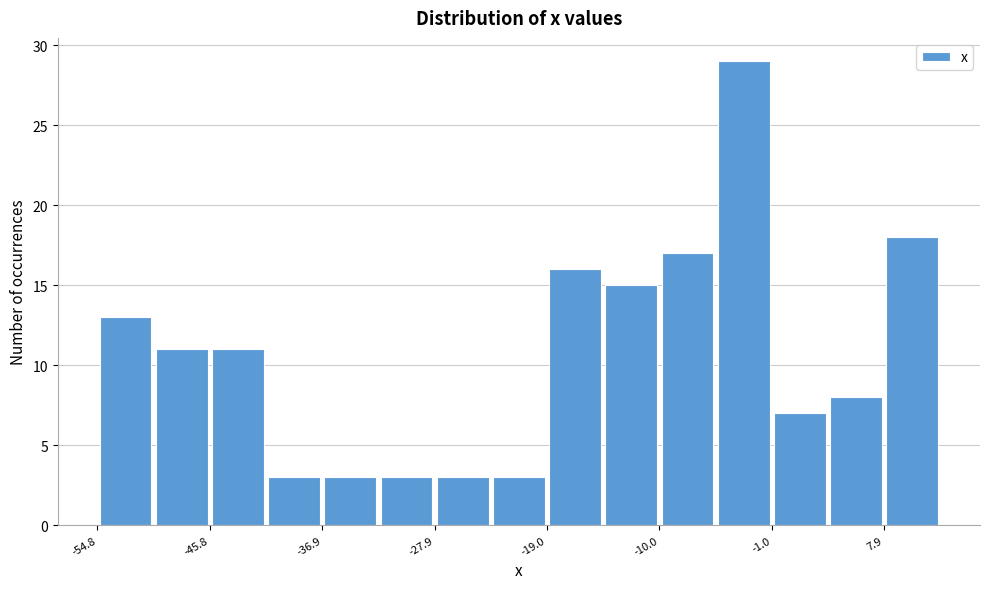

Reading left to right, transcribe this chart: for each bar, give the range it covers on the x-axis and its height. Neither the bar edges nor the heights are printed on the chart, so give them approximately, as read against the axes.

-55 to -50: 13
-50 to -46: 11
-46 to -41: 11
-41 to -37: 3
-37 to -32: 3
-32 to -28: 3
-28 to -23: 3
-23 to -19: 3
-19 to -14: 16
-14 to -10: 15
-10 to -6: 17
-6 to -1: 29
-1 to 3: 7
3 to 8: 8
8 to 12: 18